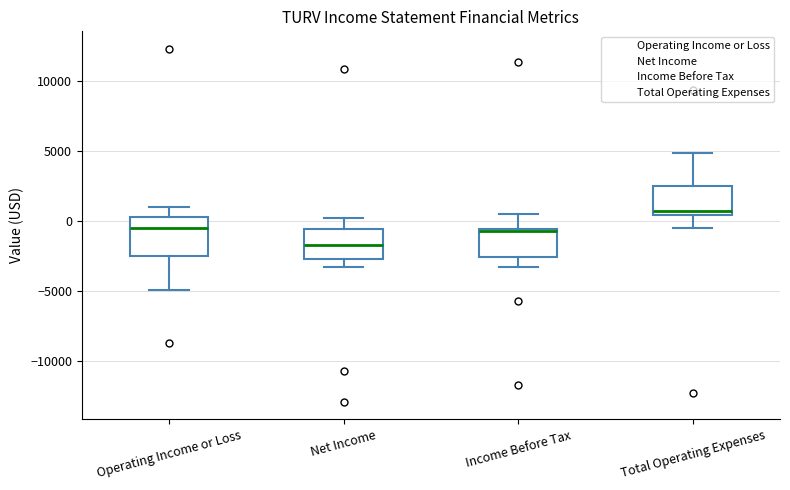

Reading left to right, transcribe this box plot: for each box, give where its median line is, the range the box spans, and where its two whiskers end, as read against the y-axis. The values are not printed on the chart, so give them approximately, as read against the axis.

Operating Income or Loss: median -500, box -2500 to 500, whiskers -5000 to 1000
Net Income: median -1500, box -2500 to -500, whiskers -3500 to 0
Income Before Tax: median -500 (drawn on the box's upper edge), box -2500 to -500, whiskers -3500 to 500
Total Operating Expenses: median 500 (just above the box's lower edge), box 500 to 2500, whiskers -500 to 5000